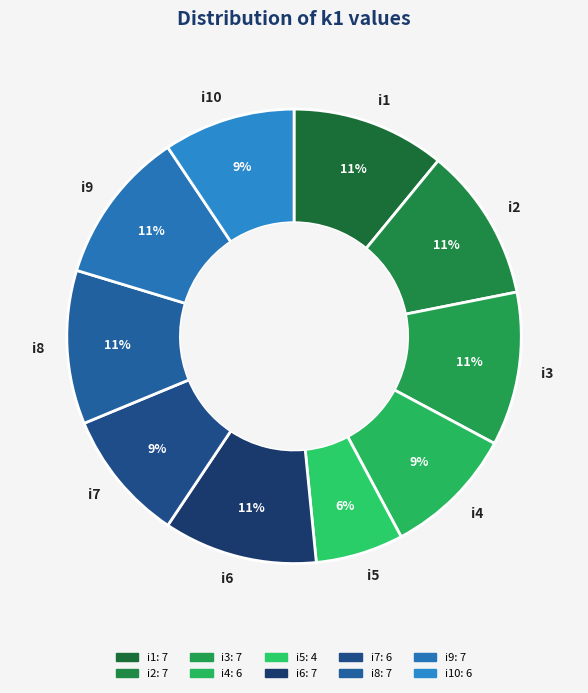

To the nearest percent, what is the difference between the largest and smallest slice percentages?

5%